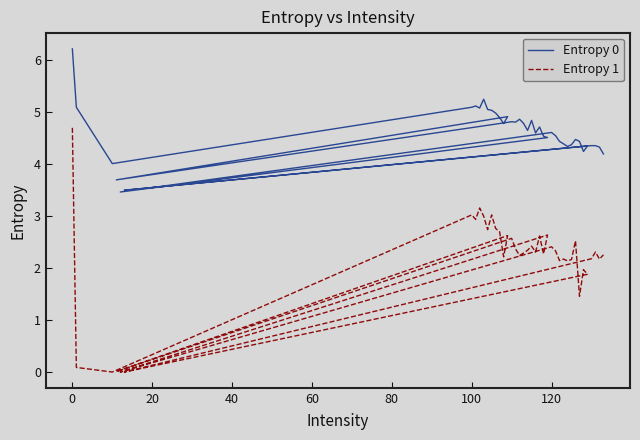

Which series has the widest spread of values?

Entropy 1